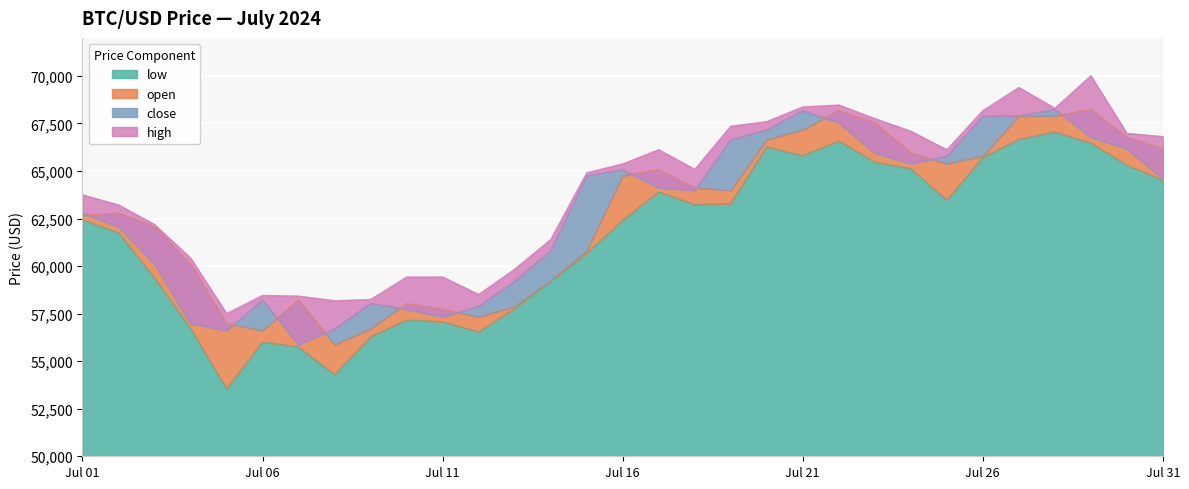

The close series shows 93616.7 at 2024-07-25. True or false?

False